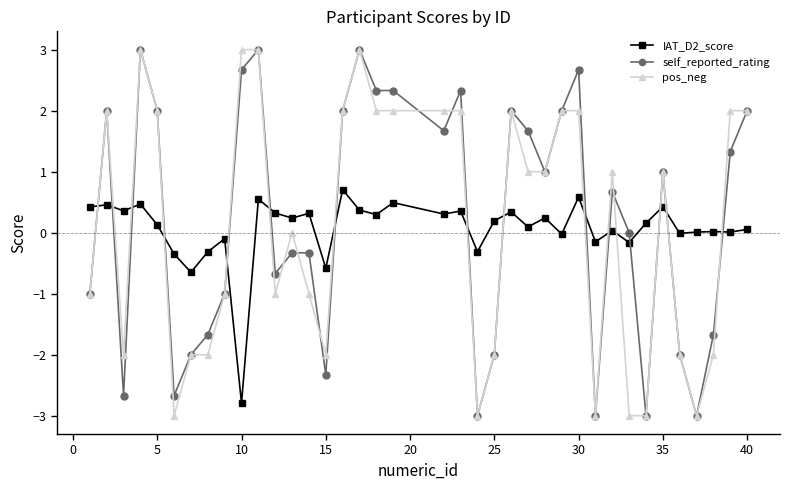

After their last crossing, which series has the higher values: pos_neg or IAT_D2_score?

pos_neg